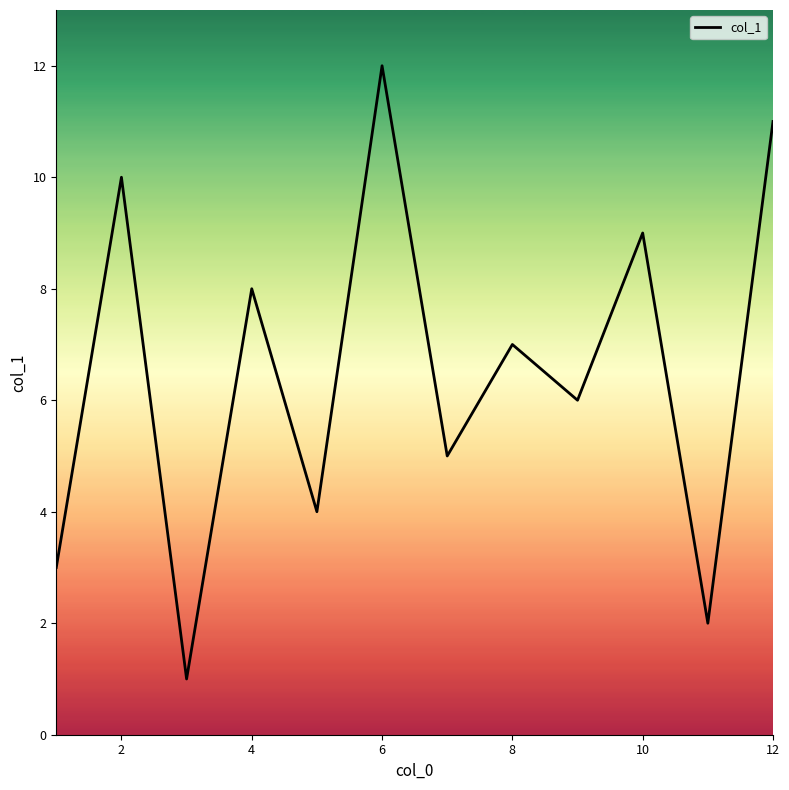

What is the difference between the maximum and minimum values?

11